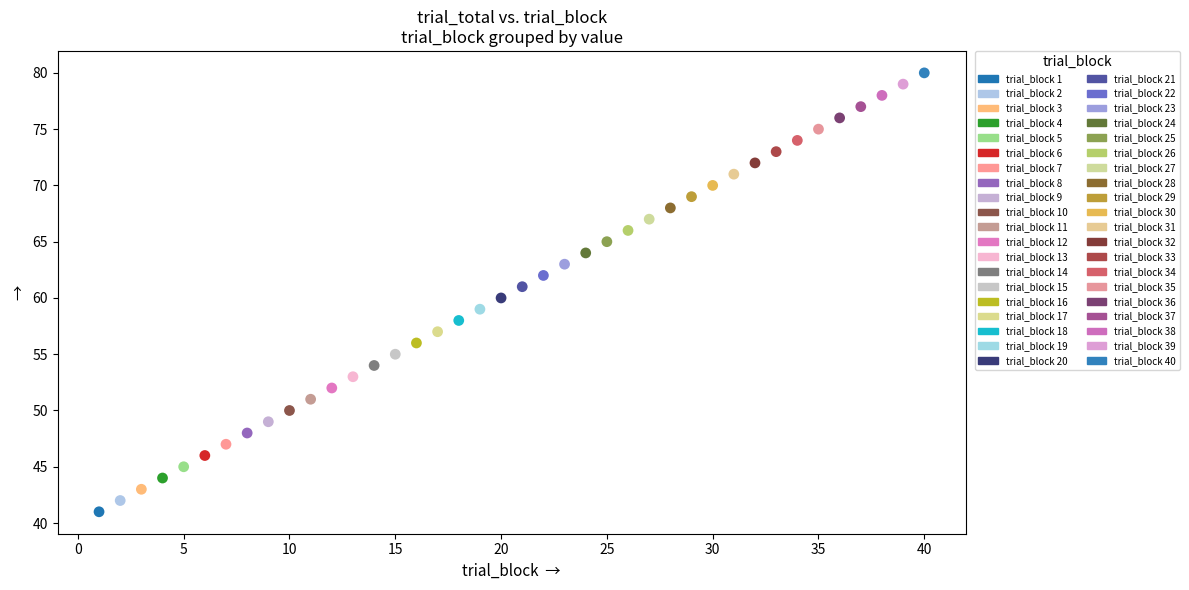

Which series reaches the minimum Y coordinate?

trial_block 1